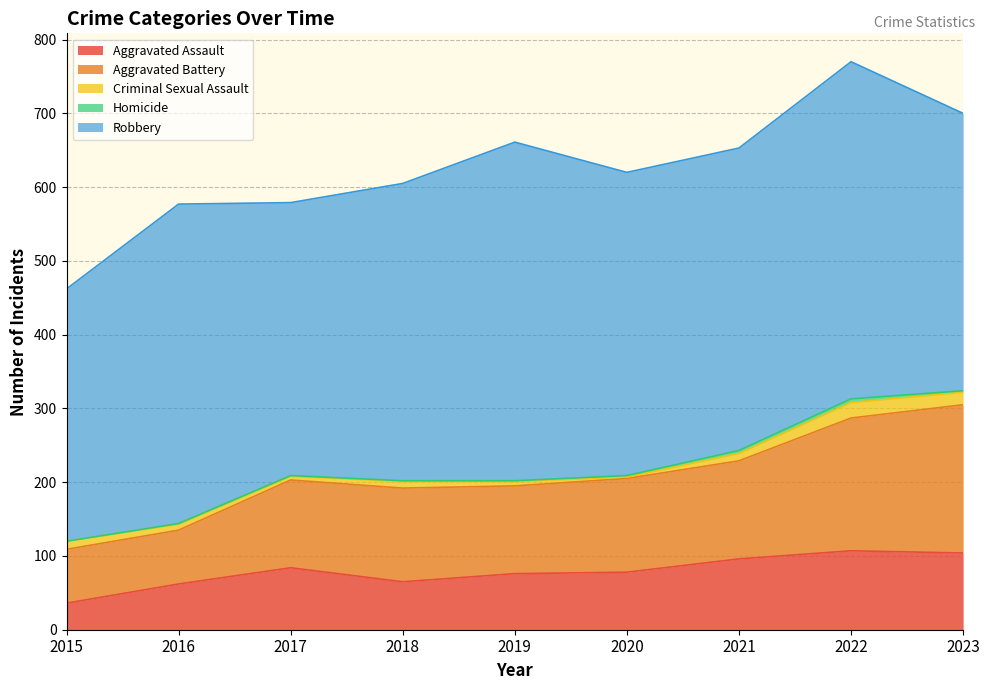

At which label does Homicide first exceed 1?

2020